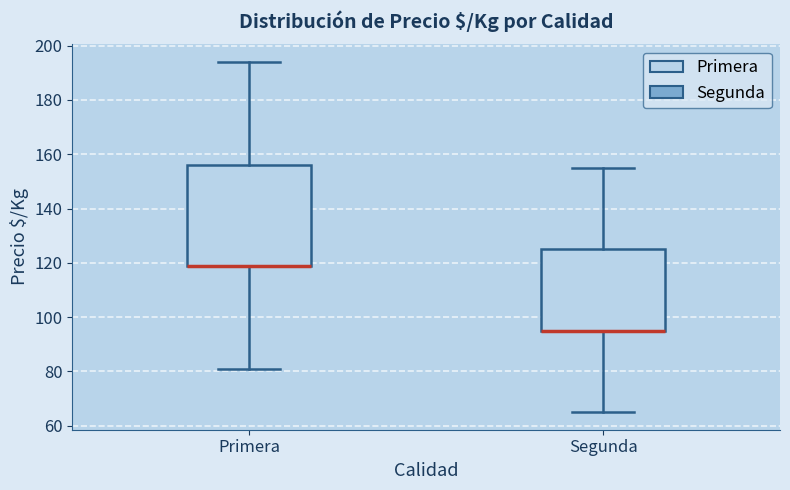

Where does the lower whisker of the box for Primera end on the y-axis? The values are not printed on the chart, so give them approximately, as read against the axis.

82